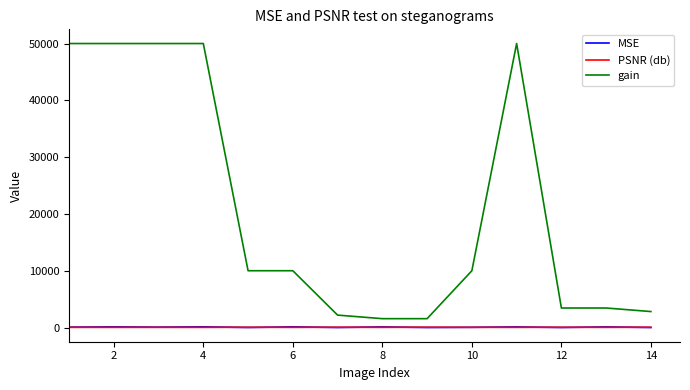

Which series has the largest total across all categories?

gain